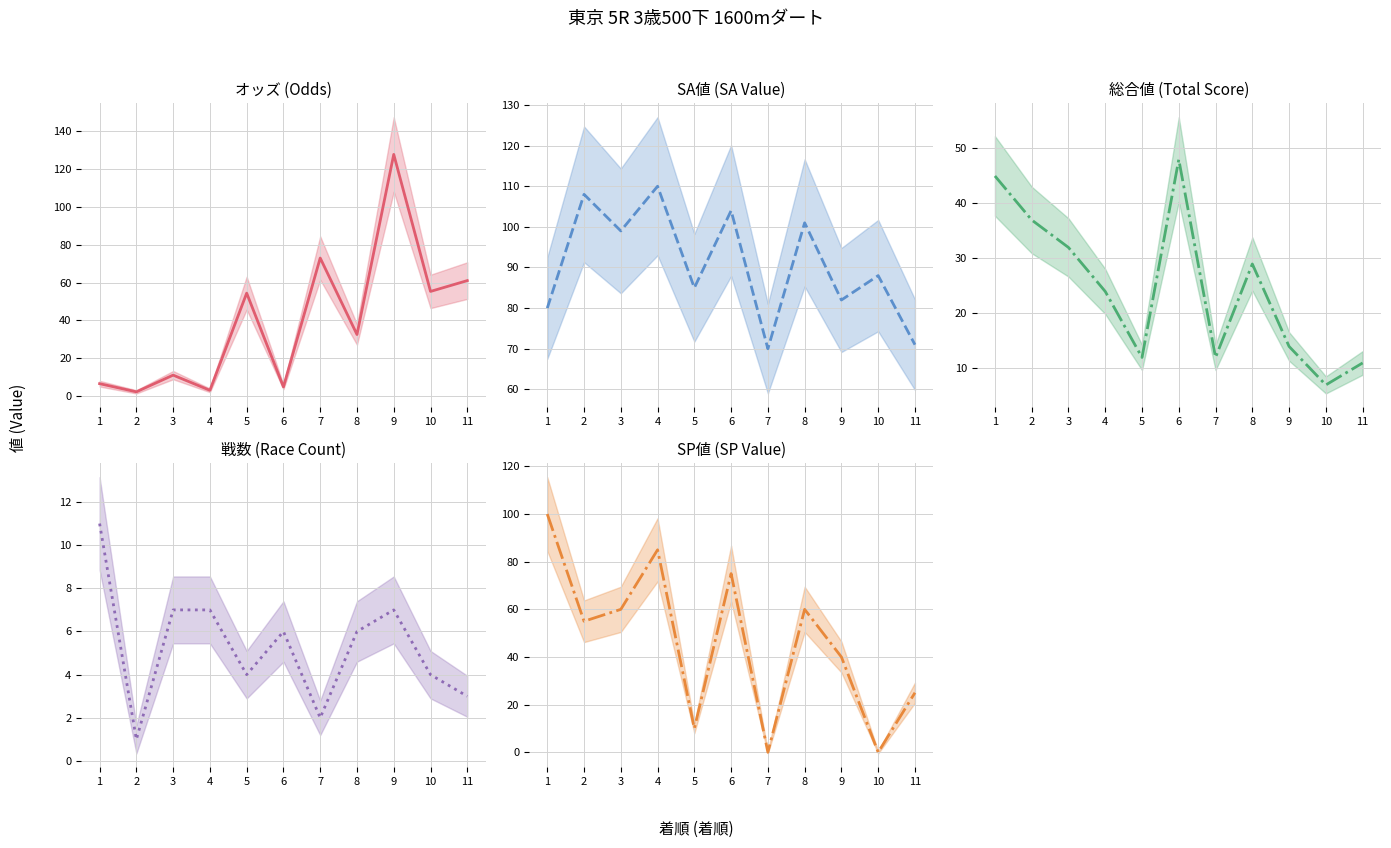

What is the value of the 戦数 point at the 6th from the left?

6.0